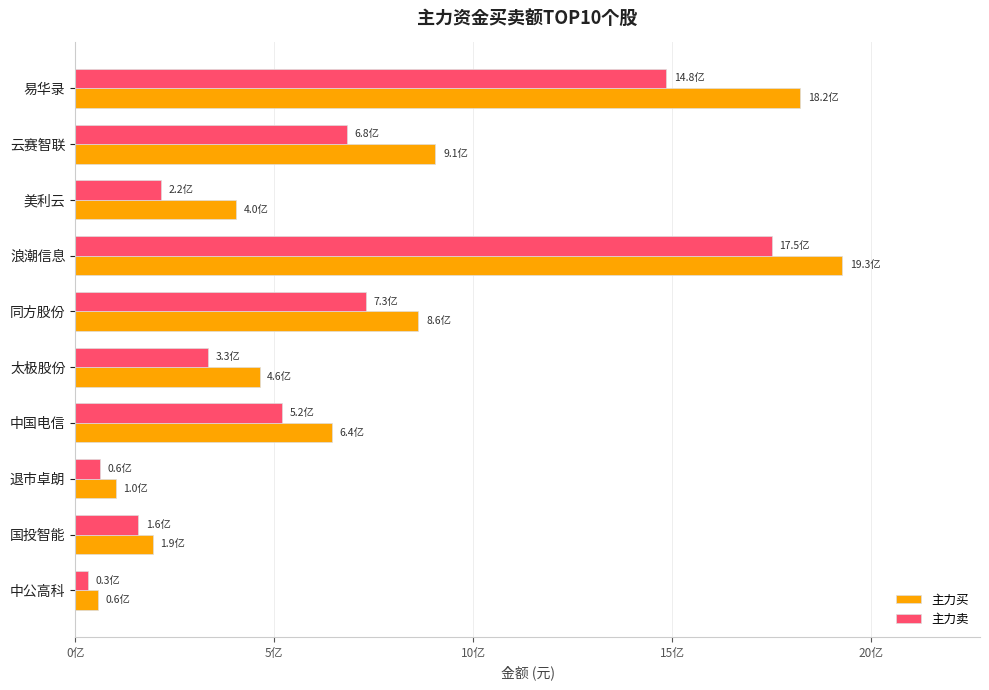

What are all the series names shown in the legend?

主力买, 主力卖